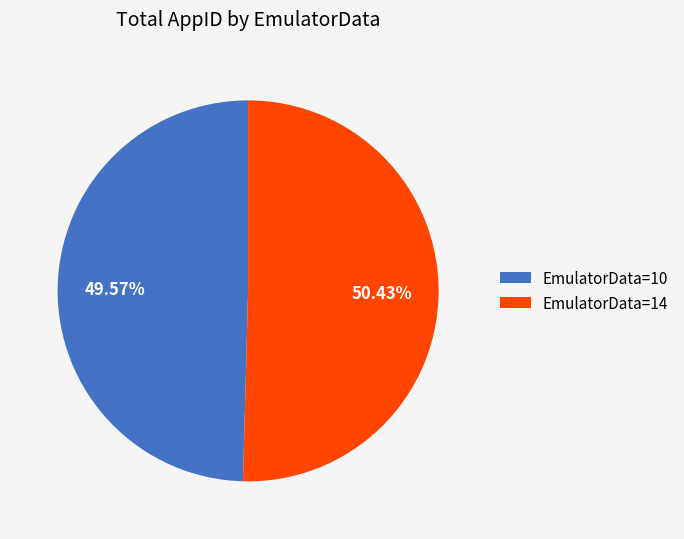

Which slice represents more than half of the pie?

EmulatorData=14